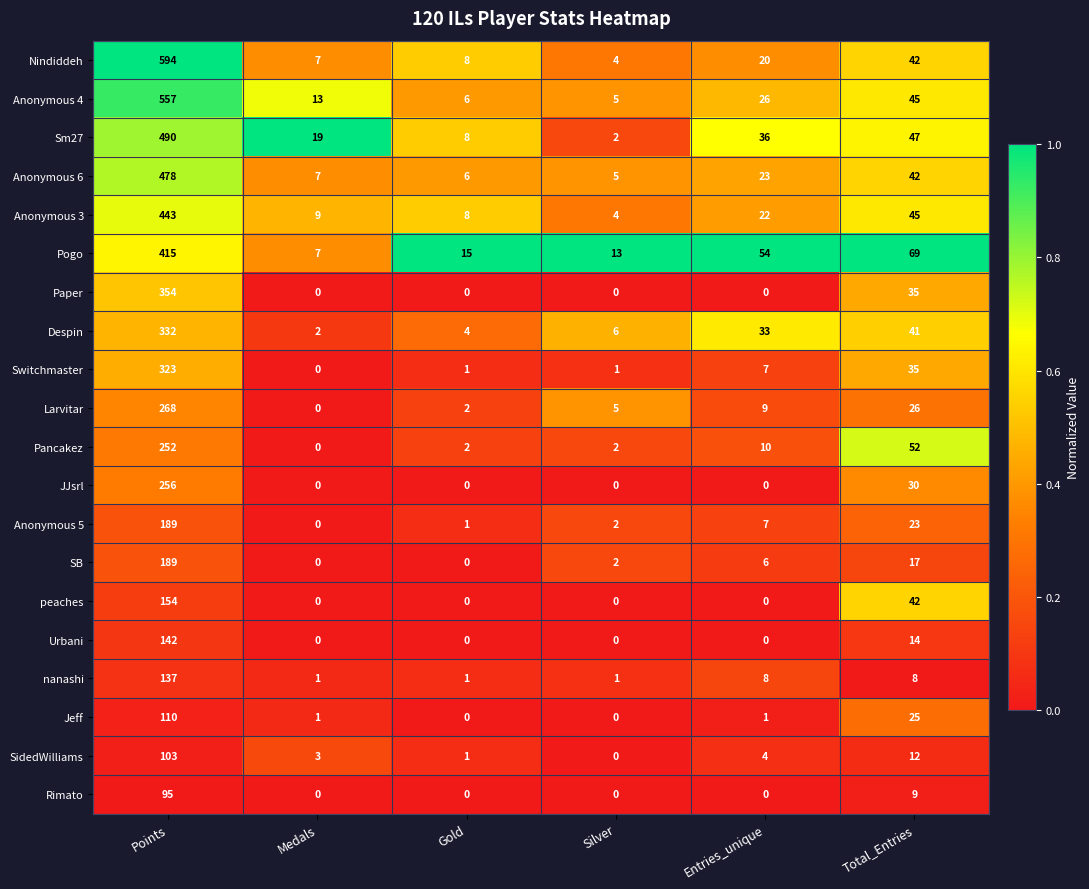

True or false: JJsrl has a value of 0 at Gold.

True